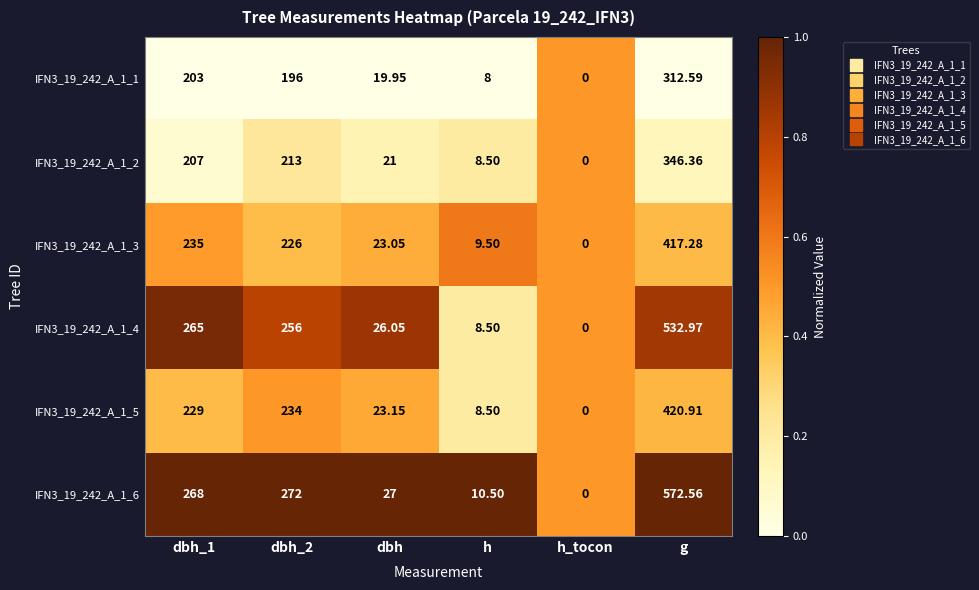

Which label corresponds to the smallest value in the chart?

h_tocon